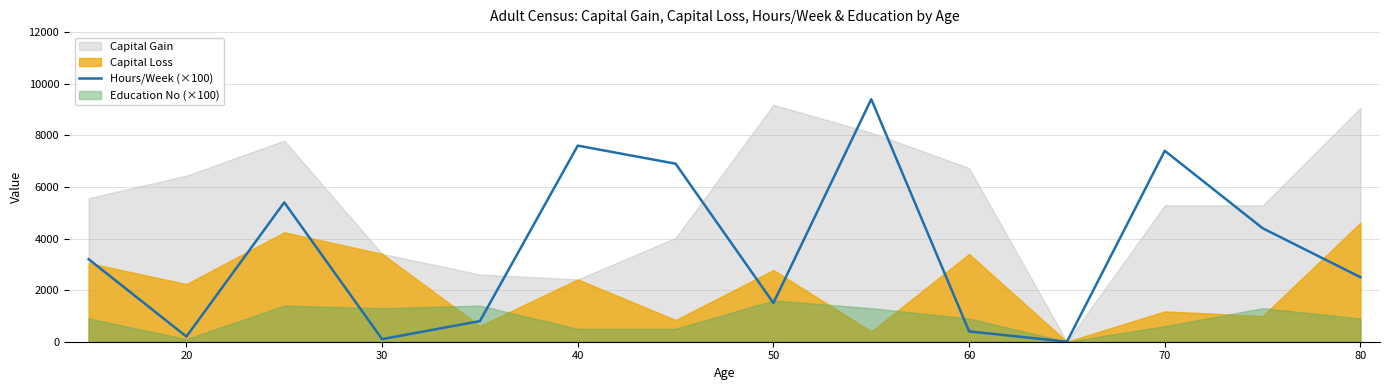

What is the difference between the maximum and second lowest values?

9300